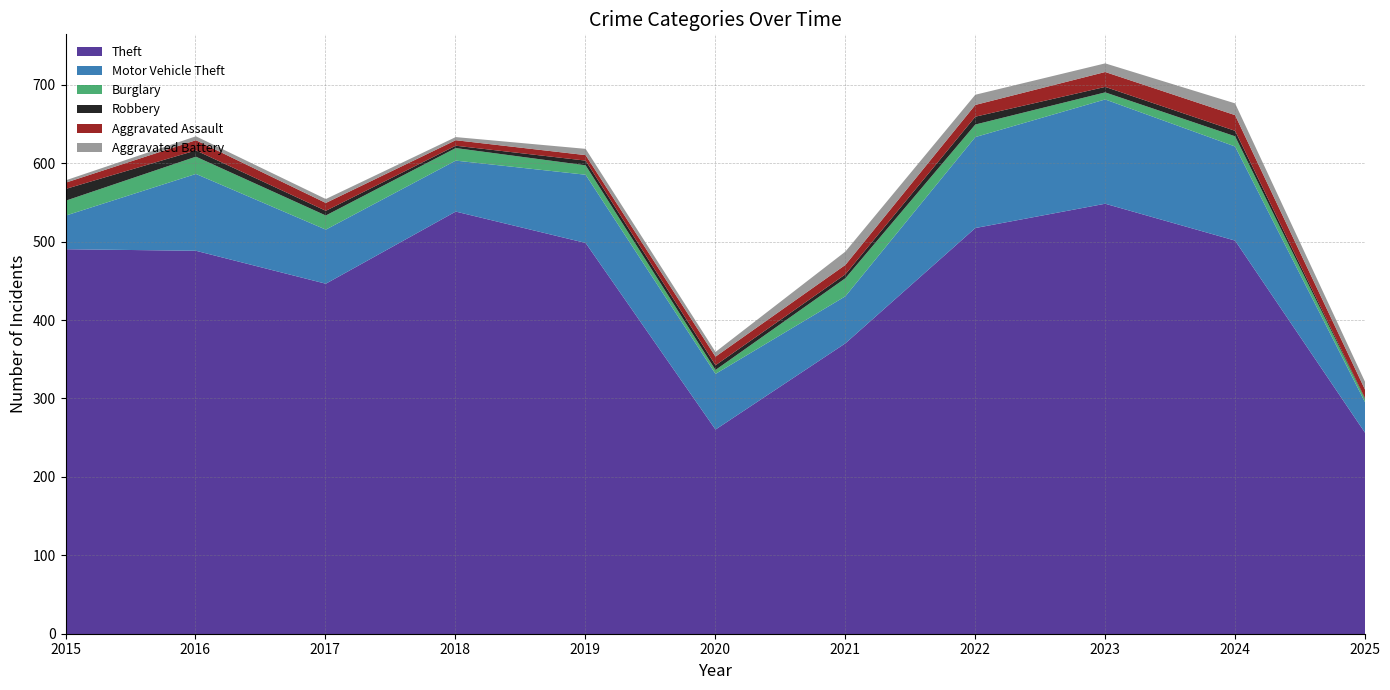

Between 2015 and 2018, which series saw the biggest shift?

Theft